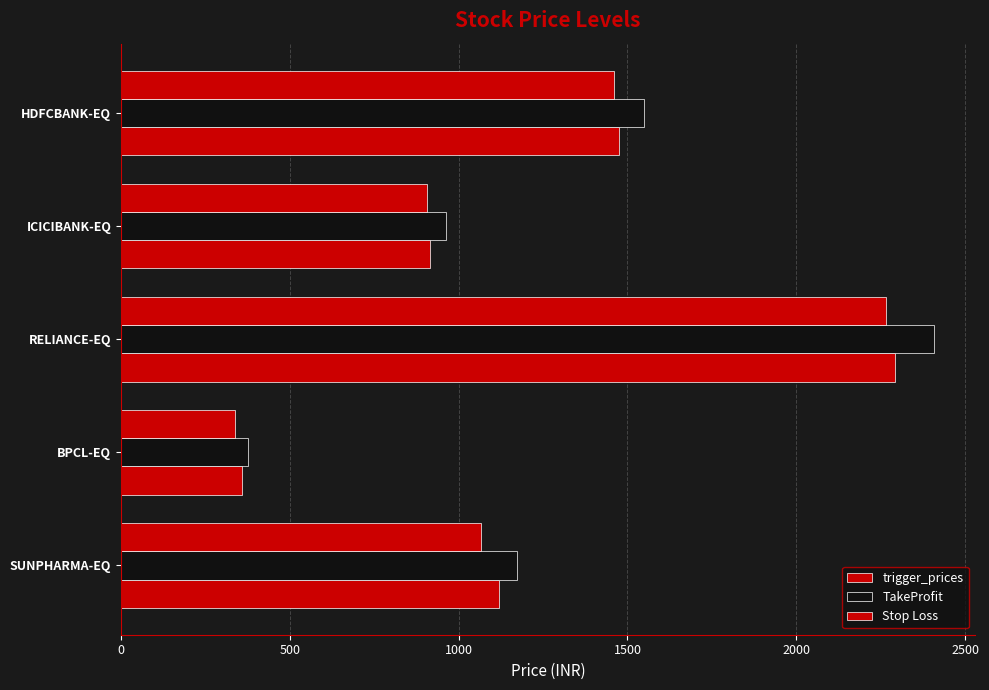

How many values in the Stop Loss series exceed 1066?

3